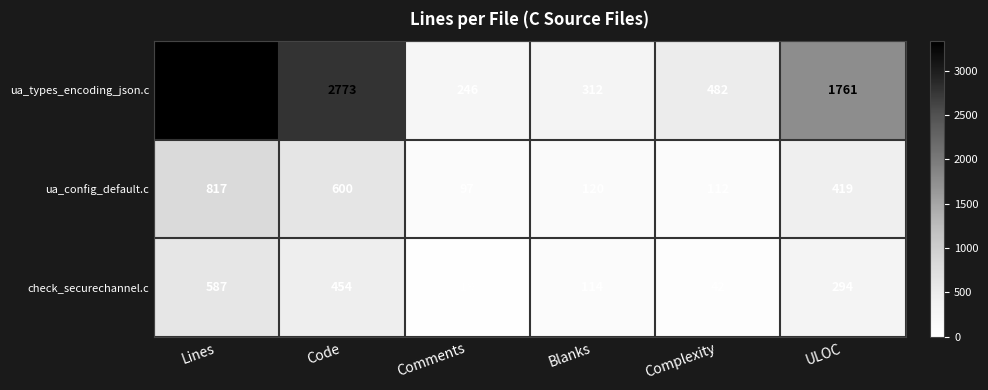

What is the sum of all ua_config_default.c values?

2165